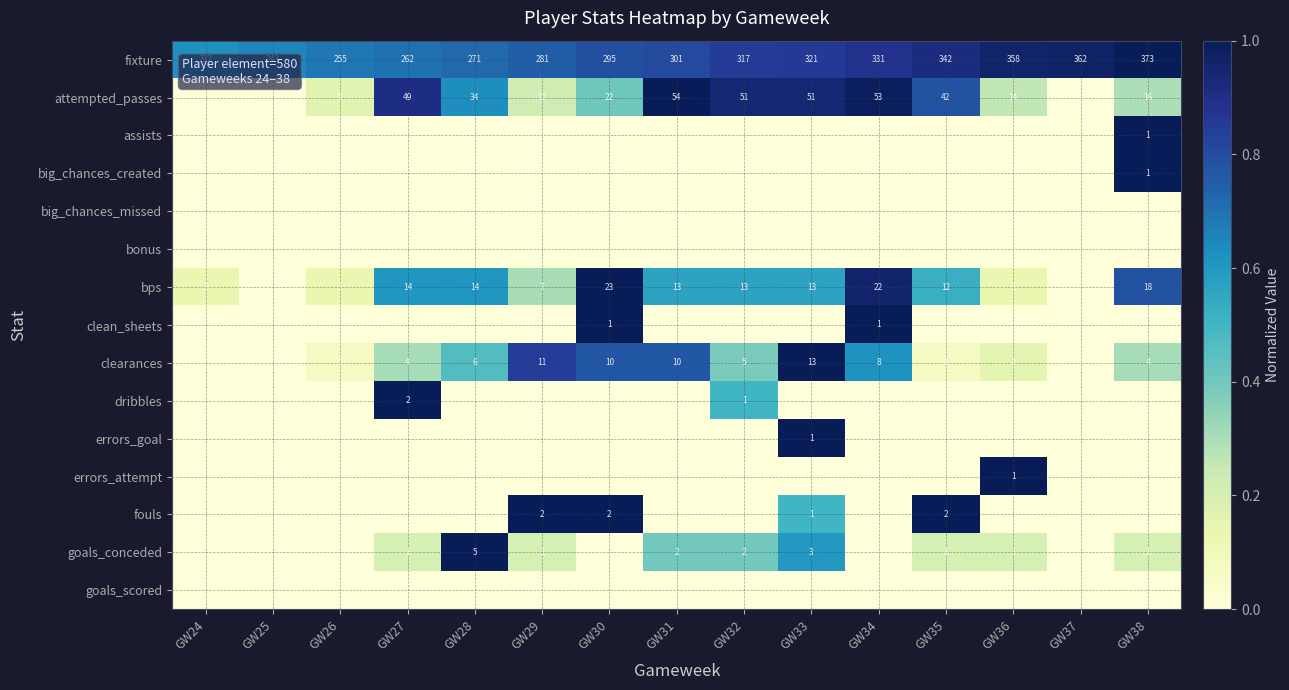

The value of bps at GW32 is 21. True or false?

False